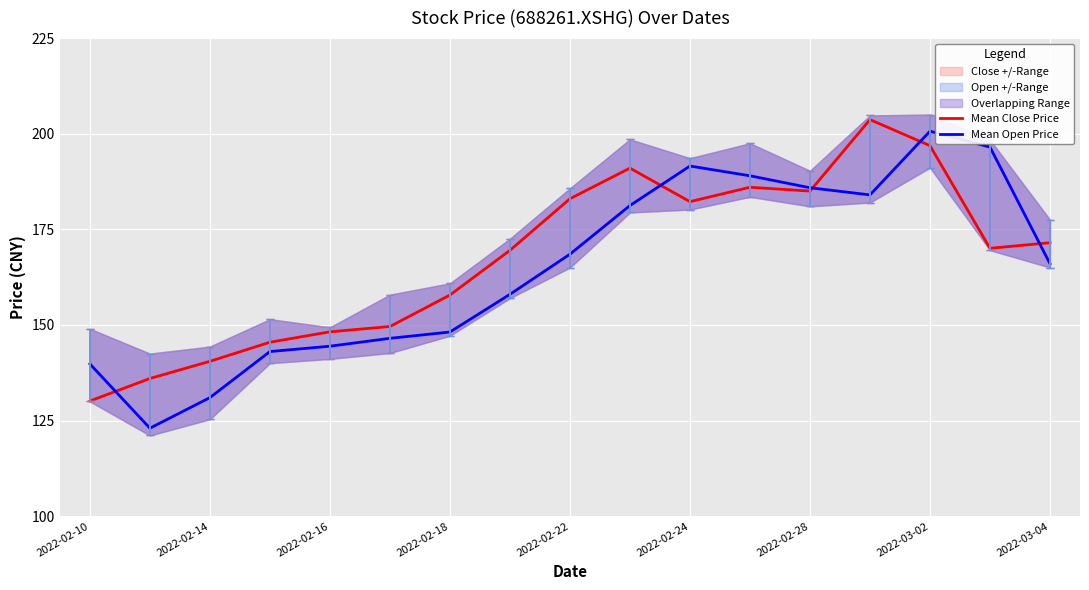

List the series in order of their overall mean, highest first.

Mean Close Price, Mean Open Price